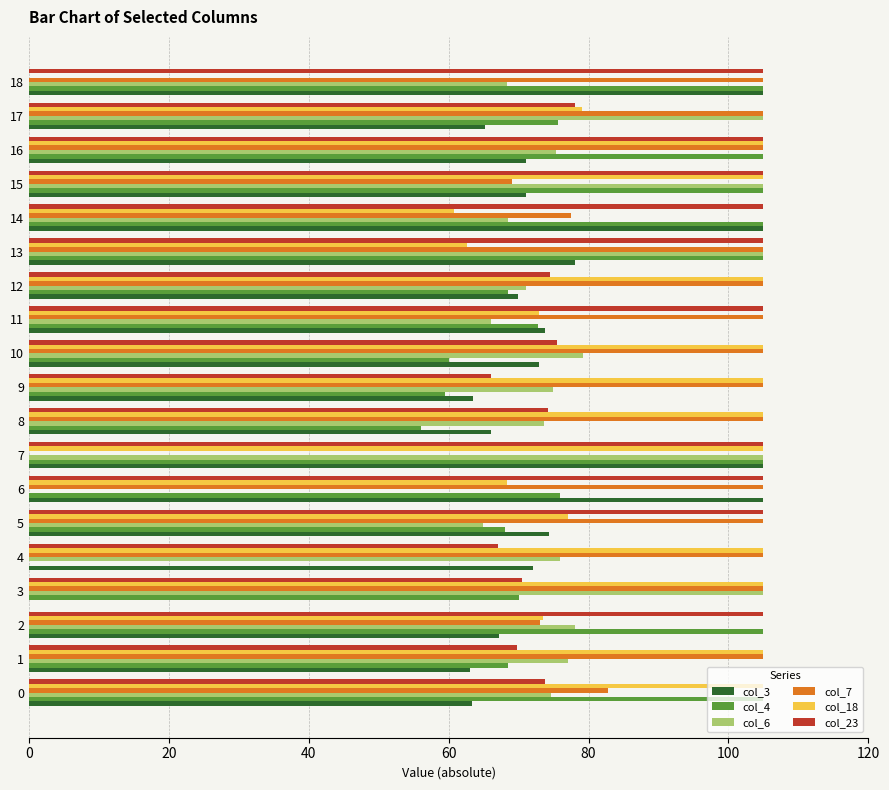

What are all the series names shown in the legend?

col_3, col_4, col_6, col_7, col_18, col_23